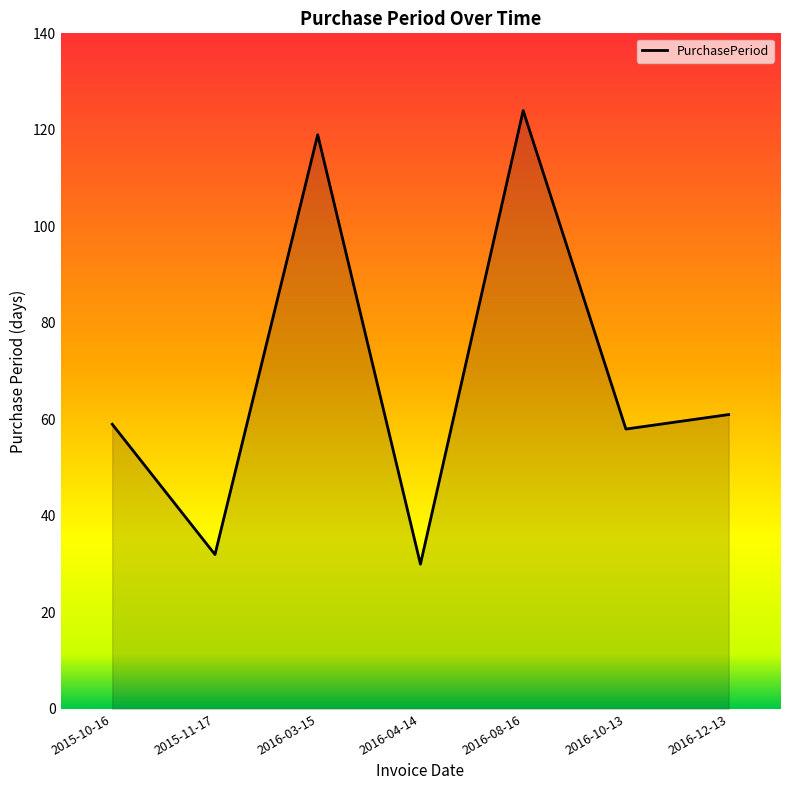

Reading left to right, extract all data points from this chart.

2015-10-16=59	2015-11-17=32	2016-03-15=119	2016-04-14=30	2016-08-16=124	2016-10-13=58	2016-12-13=61